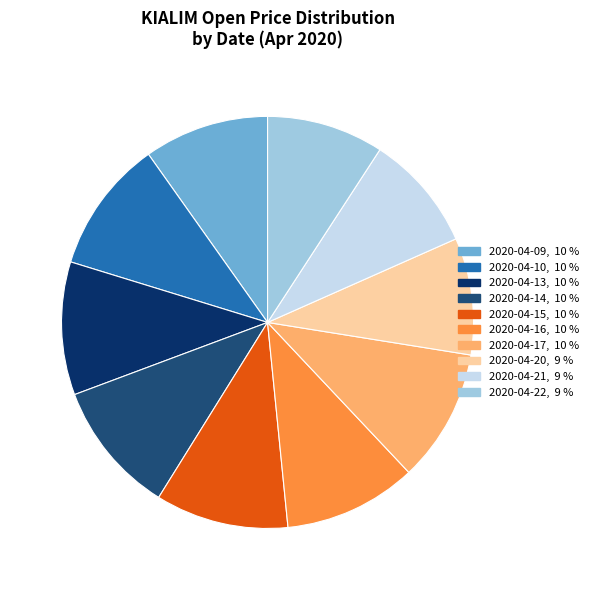

Do 2020-04-15 and 2020-04-22 together represent more than half of the pie?

No